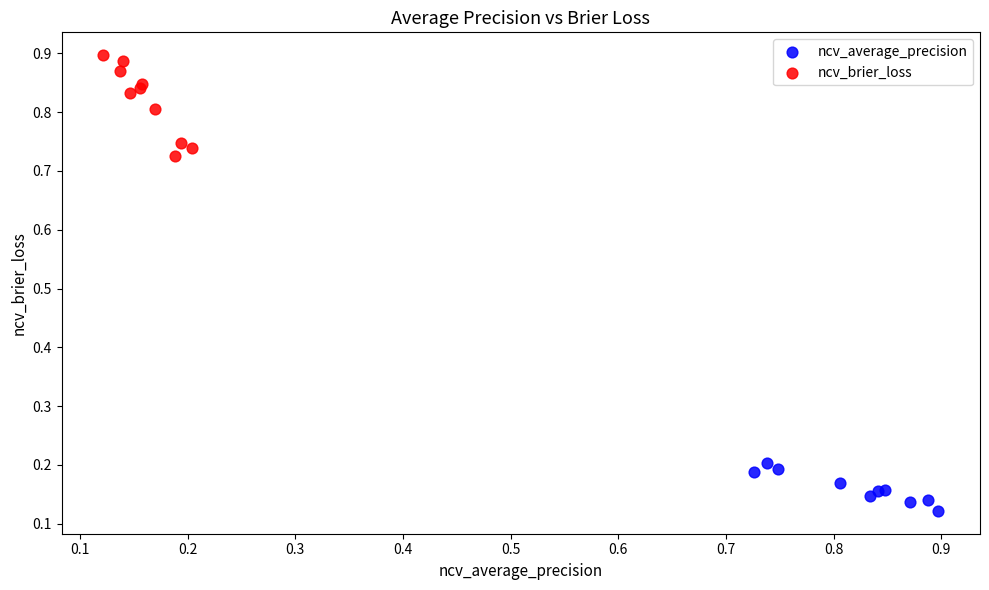

Which series reaches the maximum Y coordinate?

ncv_brier_loss